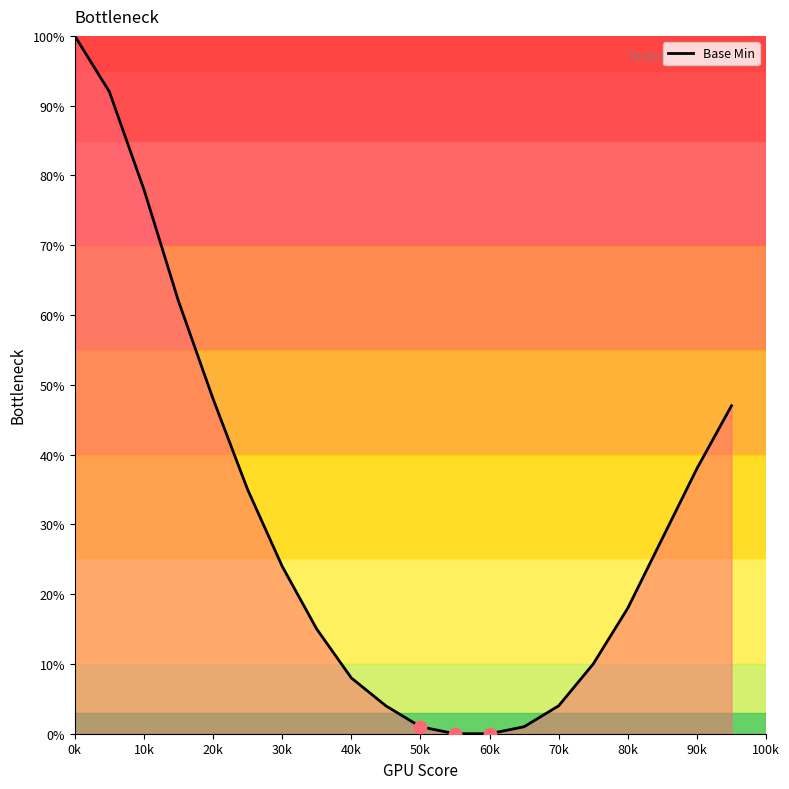

What is the maximum value shown in the chart?

100